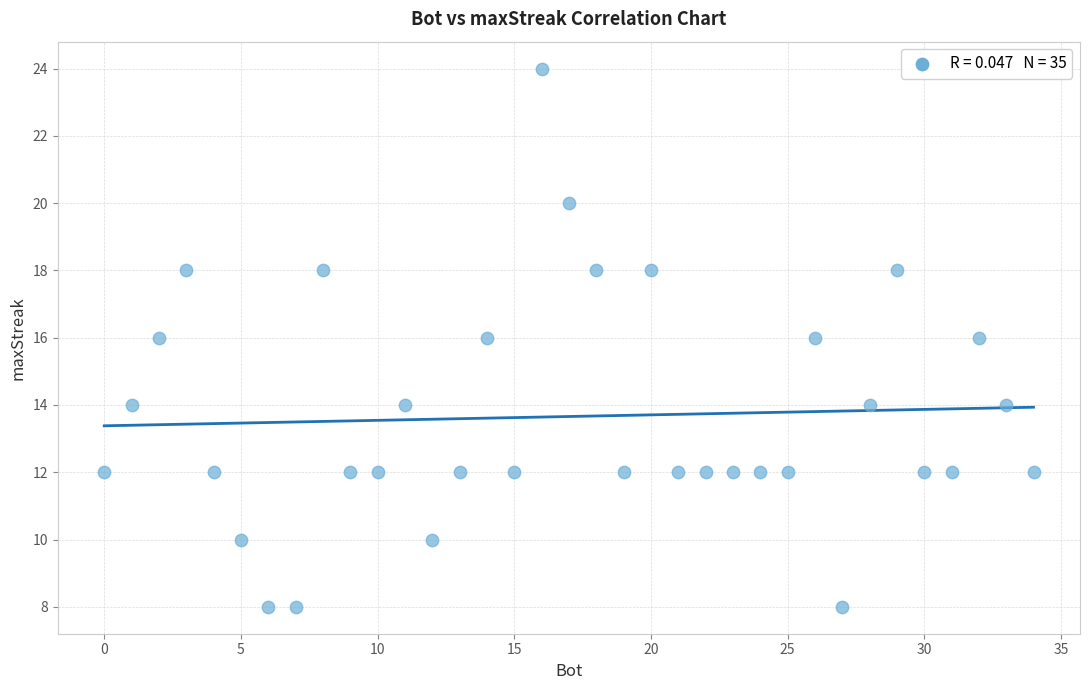

What is the range of Y values (max minus min)?

16